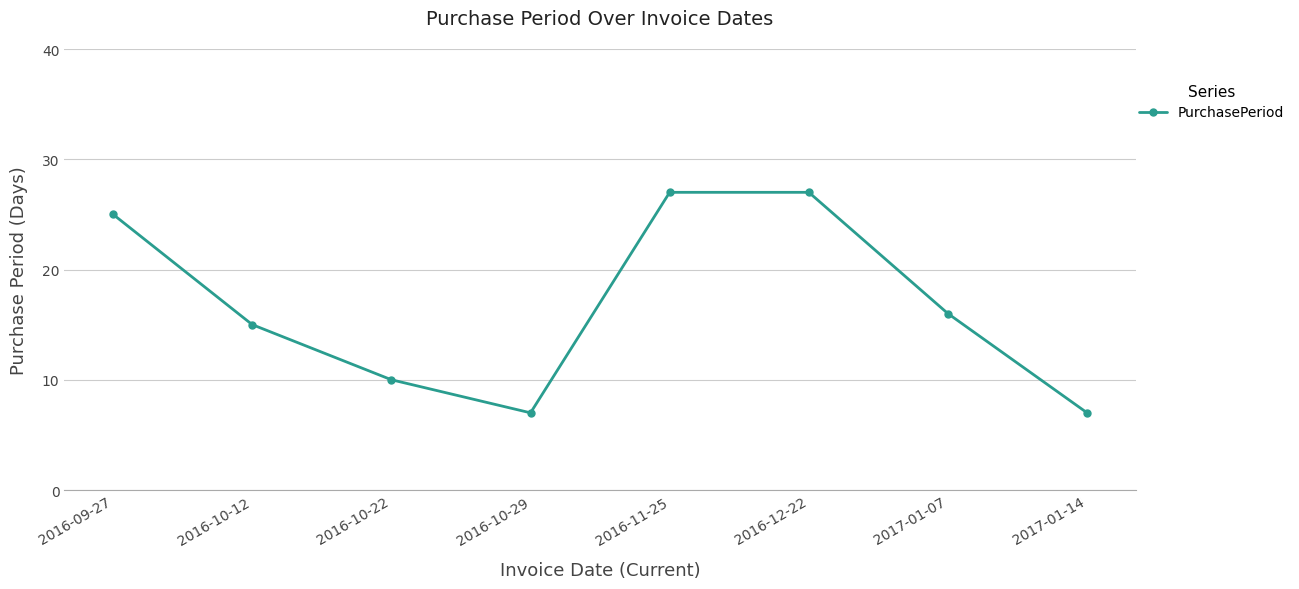

What is the label of the 7th point from the left?

2017-01-07